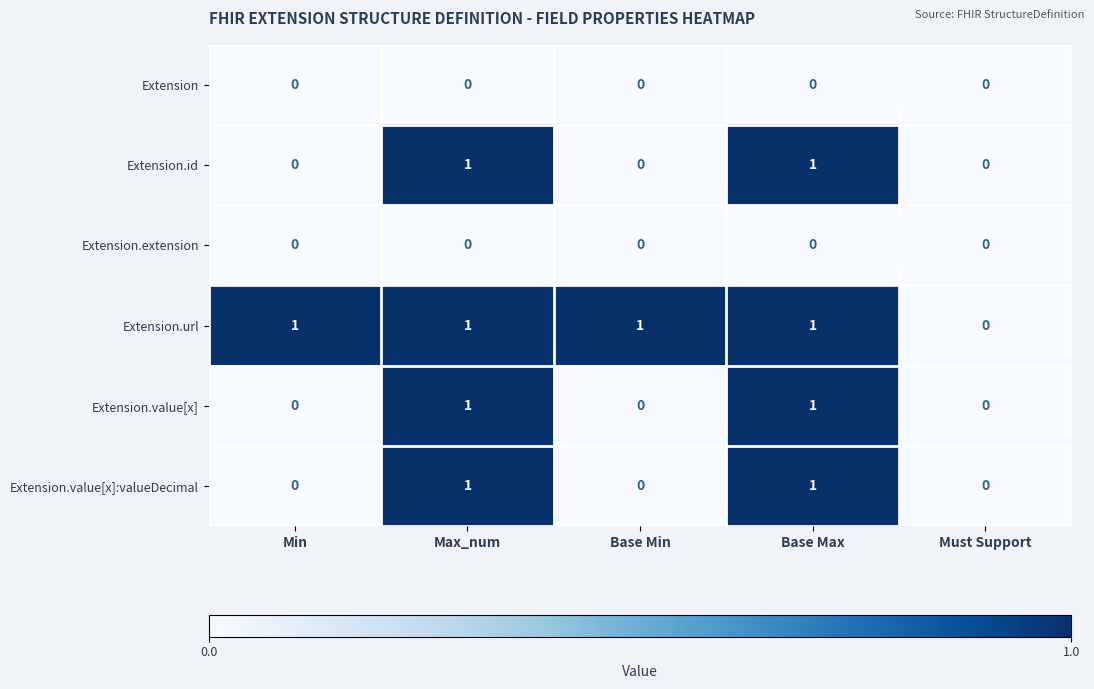

What is the total value across all series at Max_num?

4